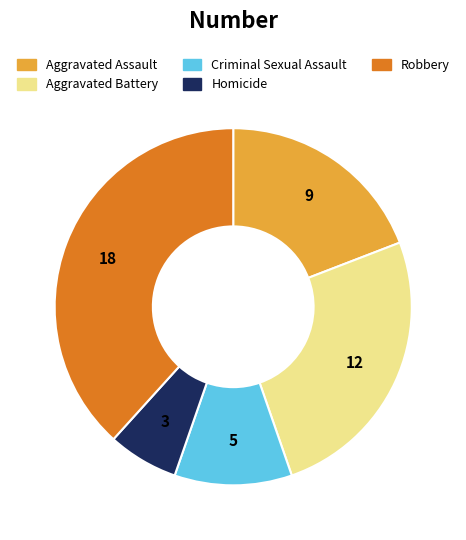

What is the largest slice in the pie chart?

Robbery